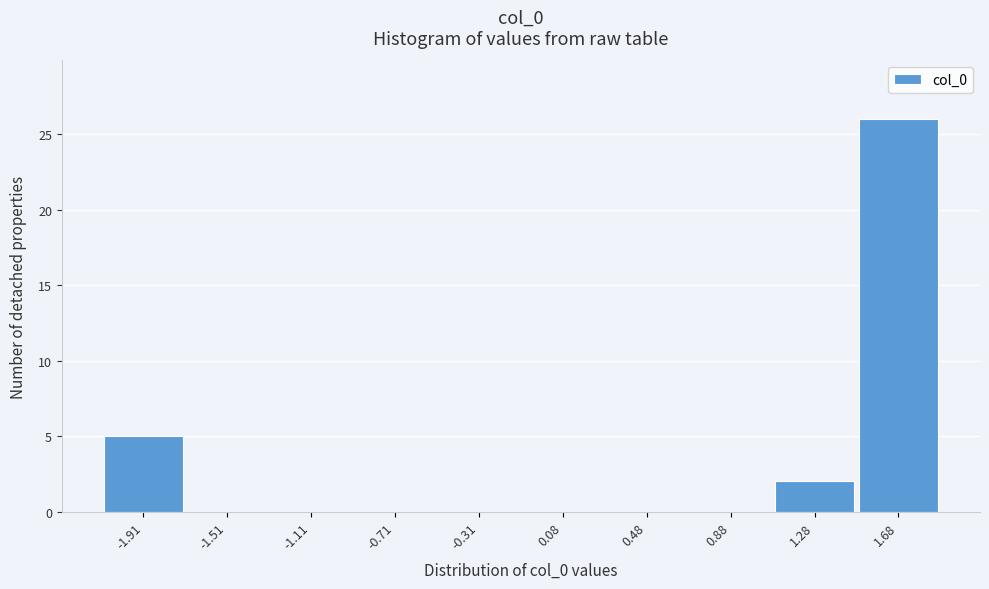

Reading left to right, what are all the values shown in this chart?

-1.91=5	-1.51=0	-1.11=0	-0.71=0	-0.31=0	0.08=0	0.48=0	0.88=0	1.28=2	1.68=26